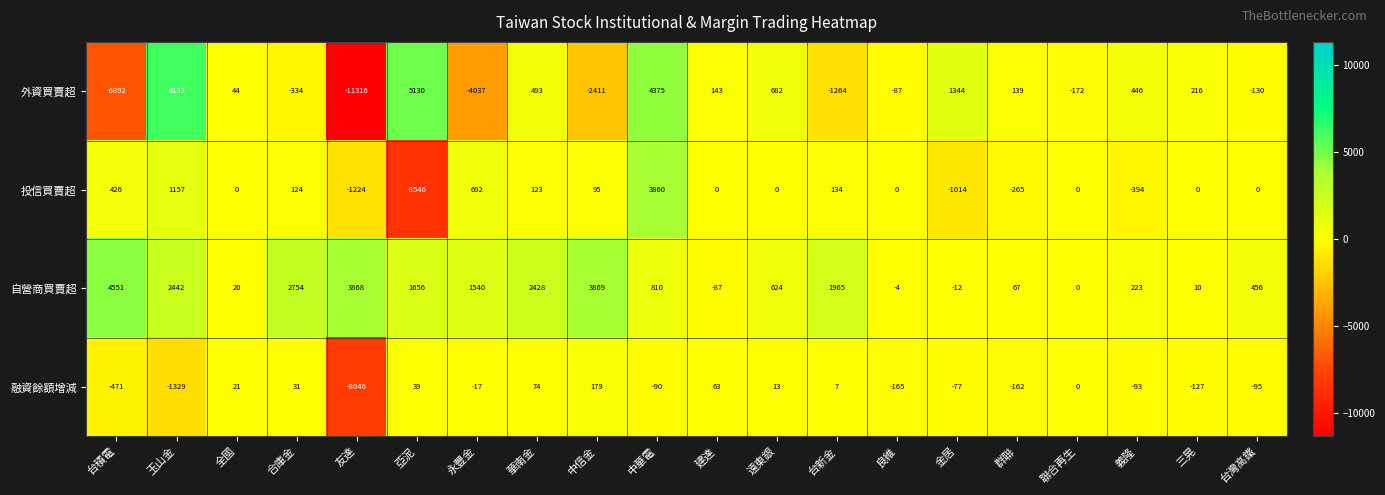

True or false: 融資餘額增減 has a value of -162 at 群聯.

True